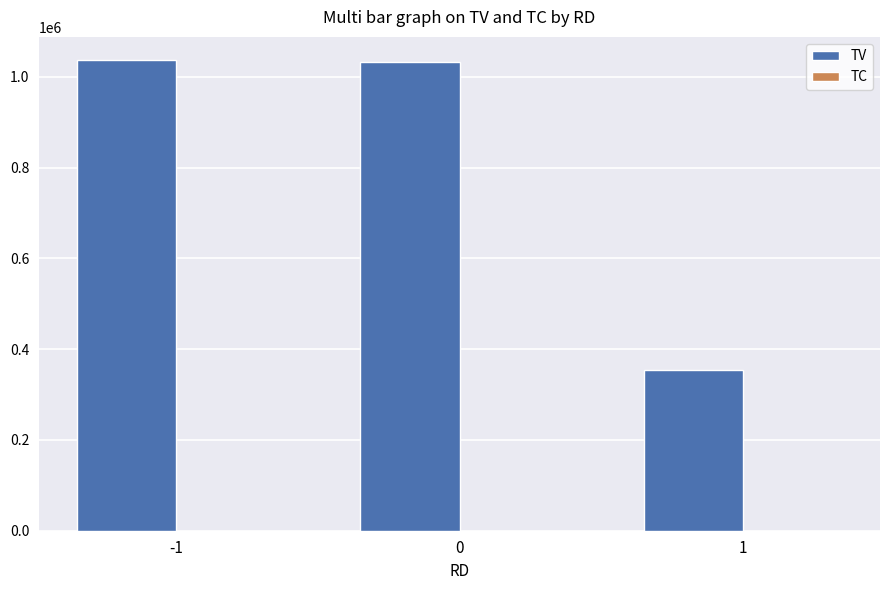

What is the greatest value displayed?

1036000